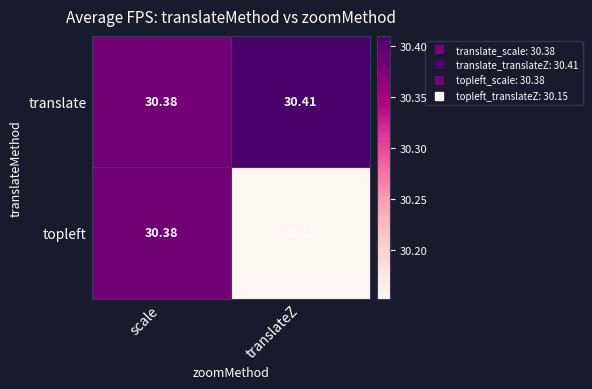

At which label is topleft closest to 30?

translateZ